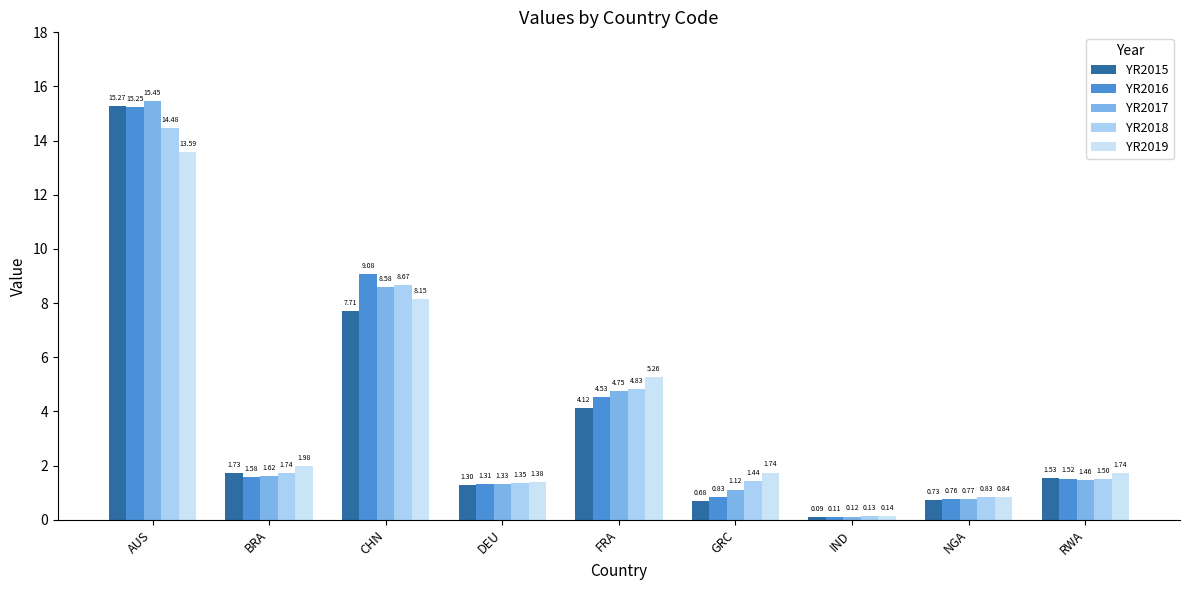

How many data points in YR2019 are above 1?

7